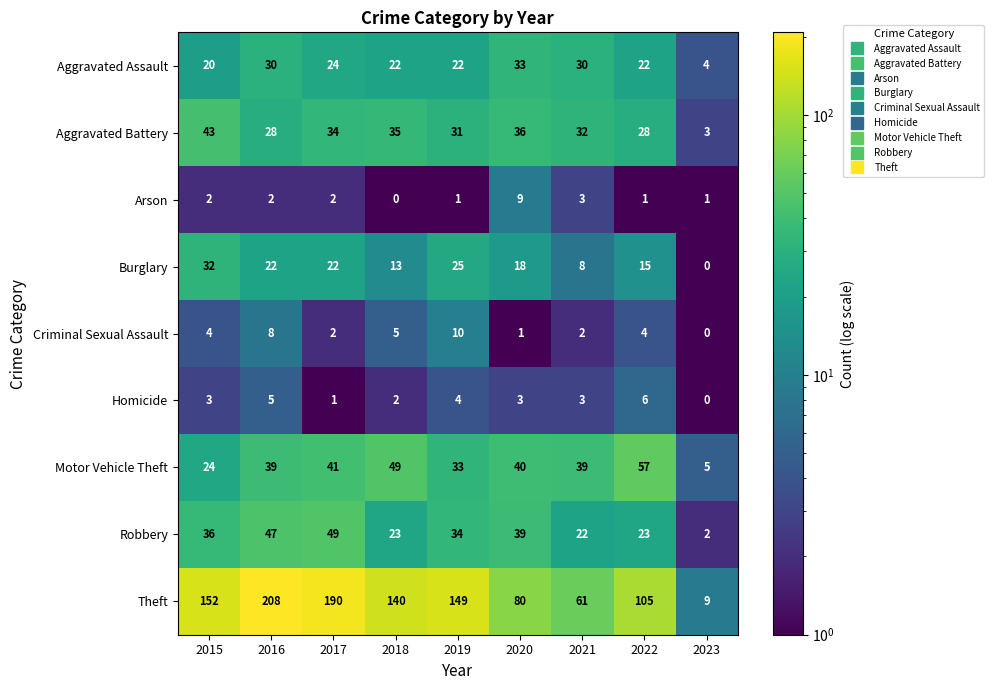

Which series has the largest range (max minus min)?

Theft